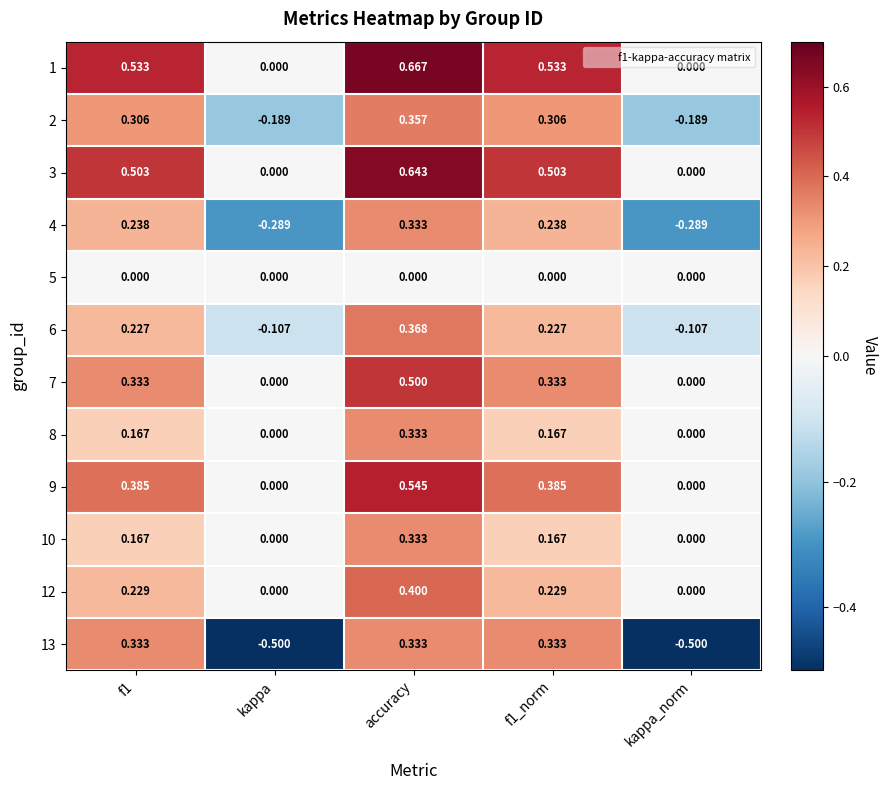

At which label does 1 reach its peak?

accuracy